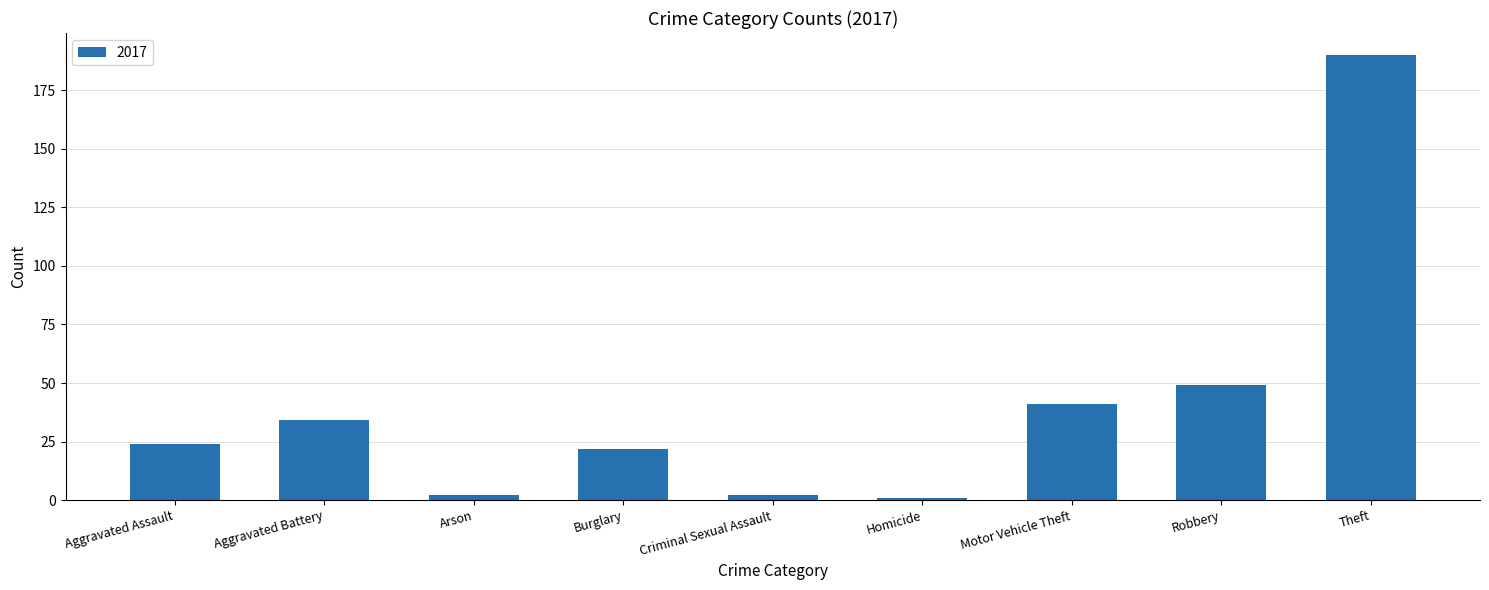

Does the chart contain any negative values?

No